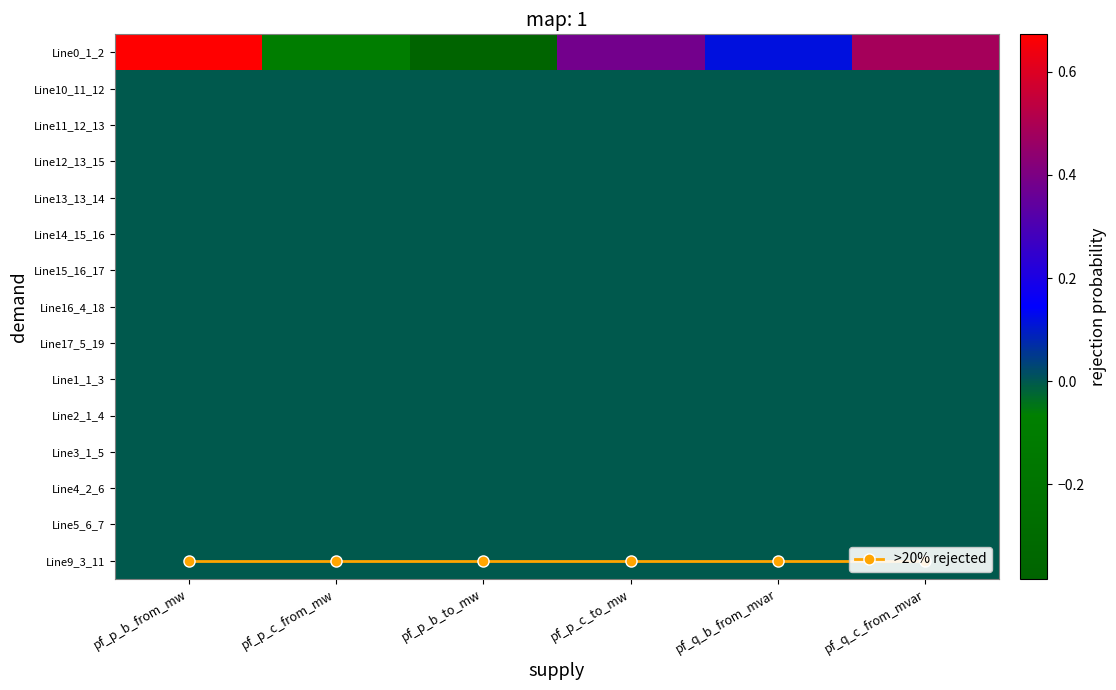

Which series has the largest total across all categories?

>20% rejected